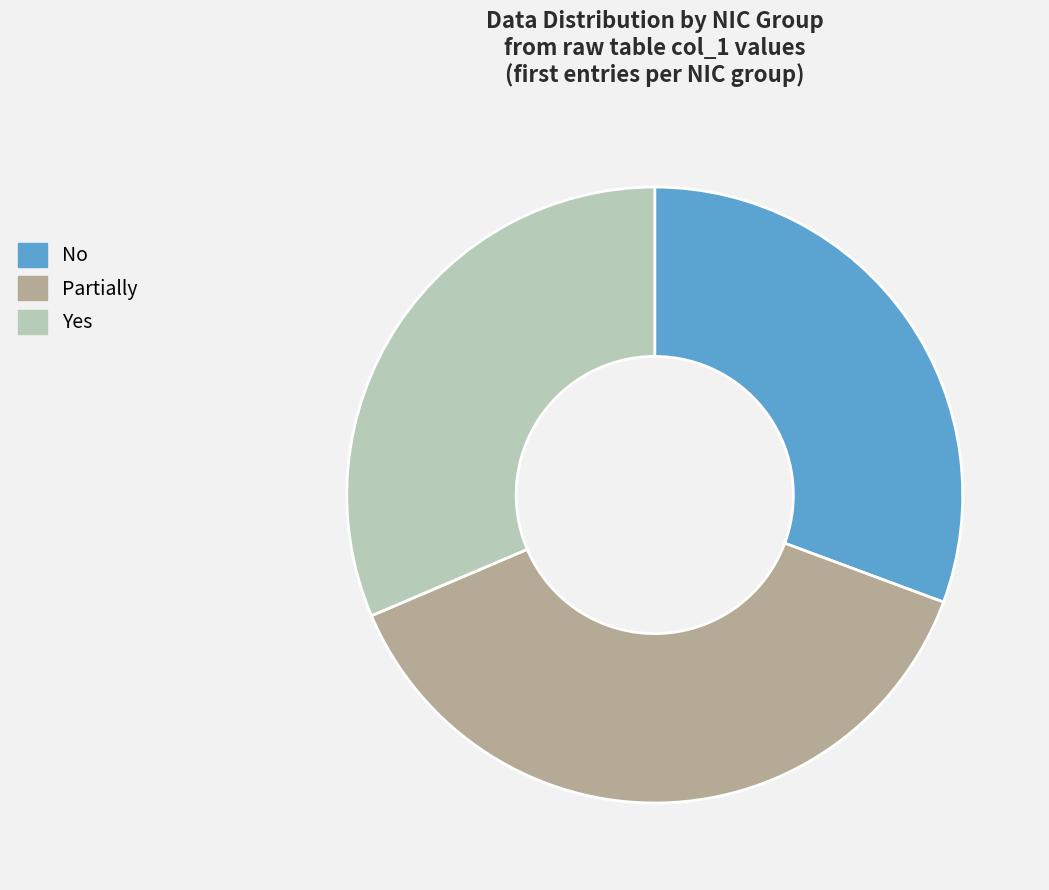

Which has a higher value, No or Partially?

Partially